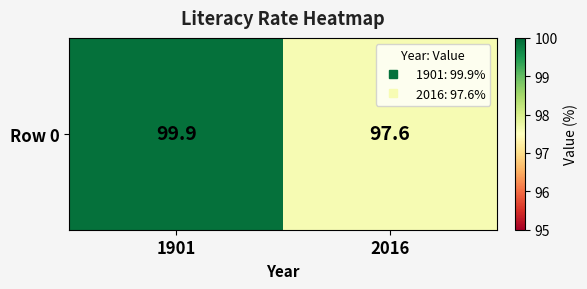

Between 1901 and 2016, which is larger?

1901